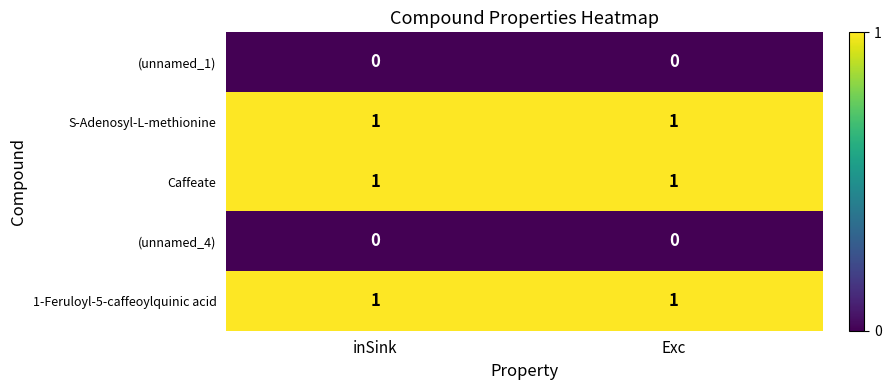

What is the total value across all series at inSink?

3